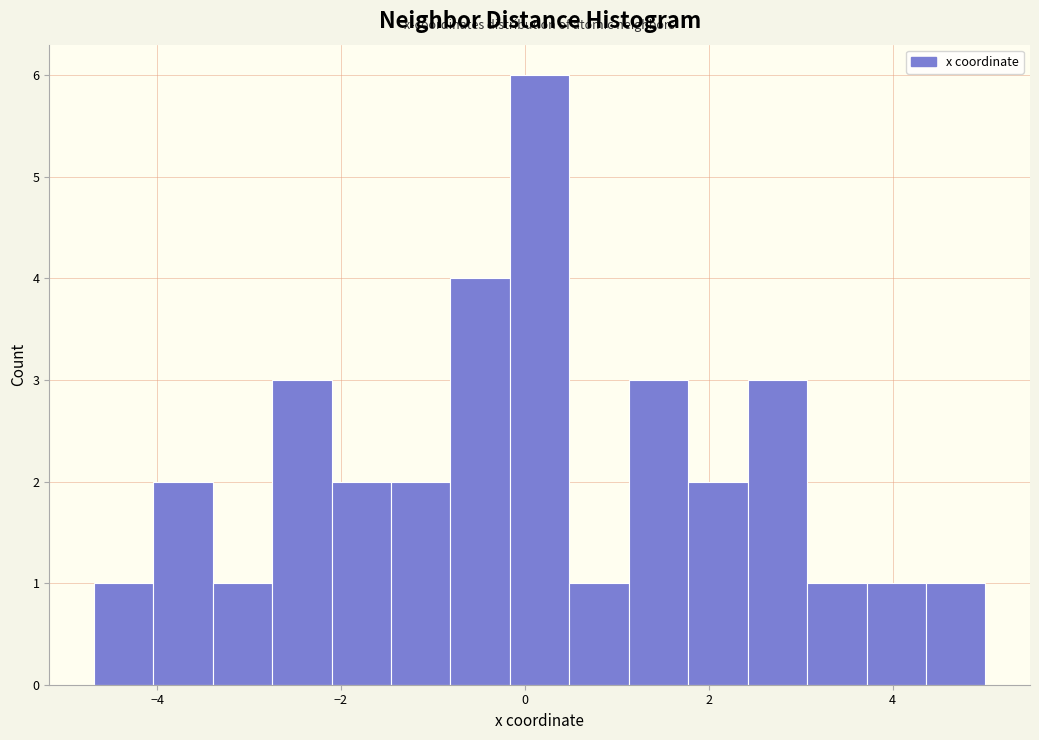

Around what value on the x-axis is the tallest bar? Give the approximate position of its centre, as read against the axis.

0.2